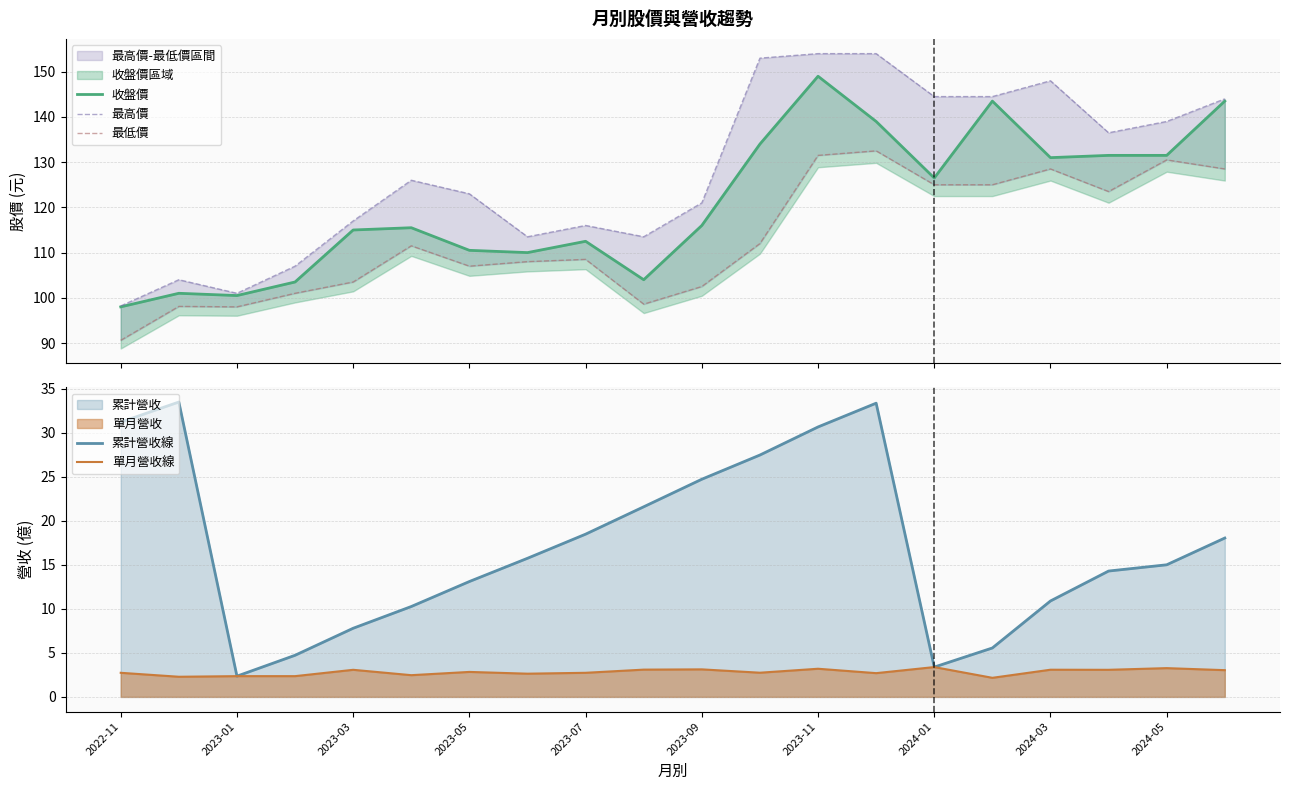

True or false: 最低價 and 收盤價 intersect in this chart.

False